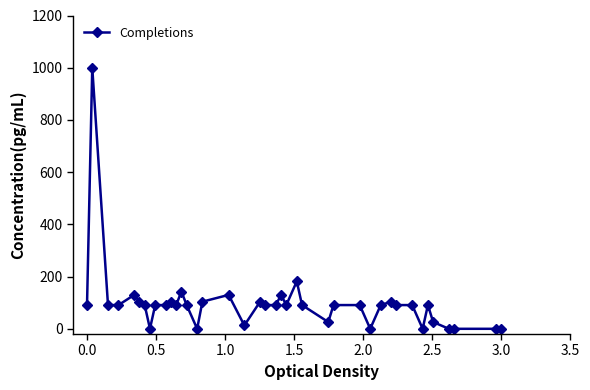

True or false: there are more than 2 points higher than both neighbors.

True